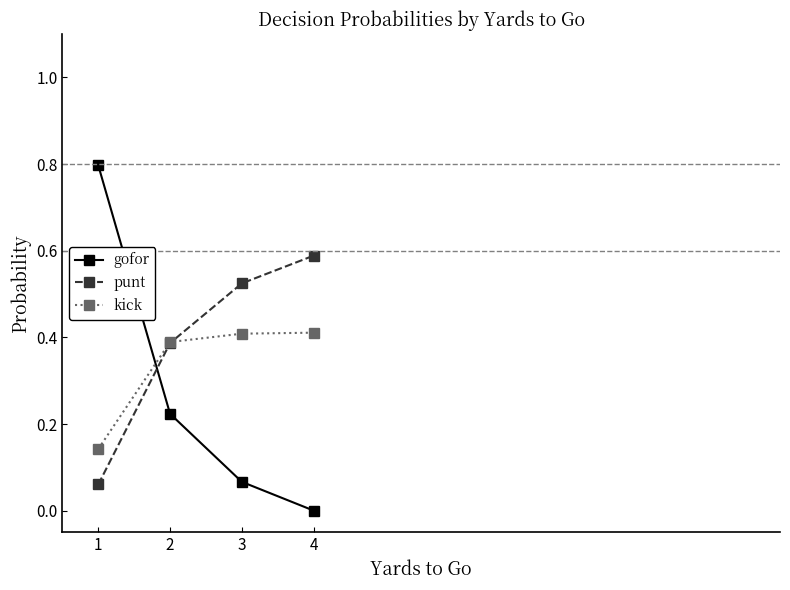

The value of gofor at 3 is 0.0. True or false?

False